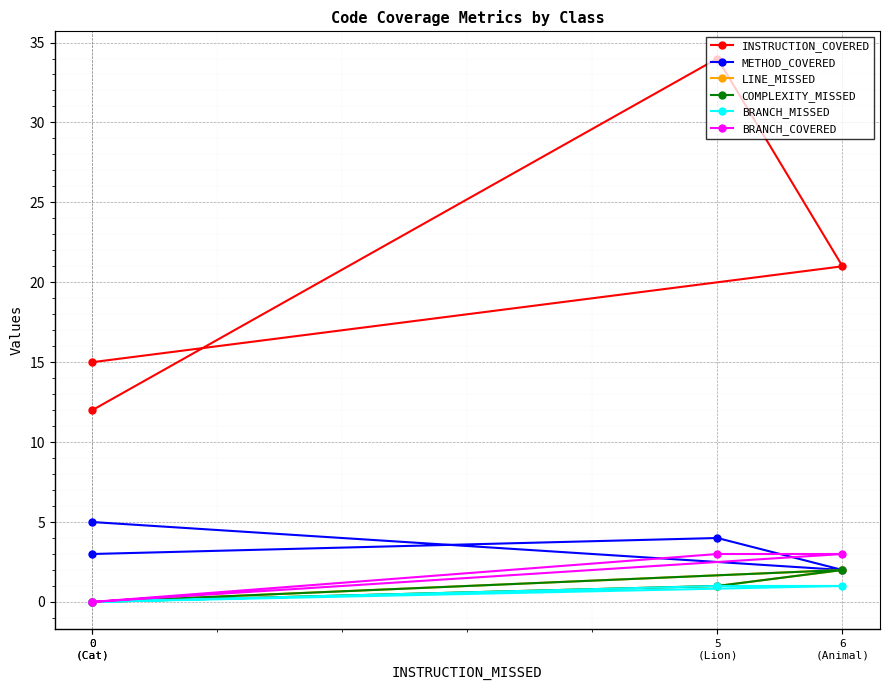

Reading left to right, list all the values displayed in this chart.

INSTRUCTION_COVERED: 15	21	34	12
METHOD_COVERED: 5	2	4	3
LINE_MISSED: 0	2	1	0
COMPLEXITY_MISSED: 0	2	1	0
BRANCH_MISSED: 0	1	1	0
BRANCH_COVERED: 0	3	3	0